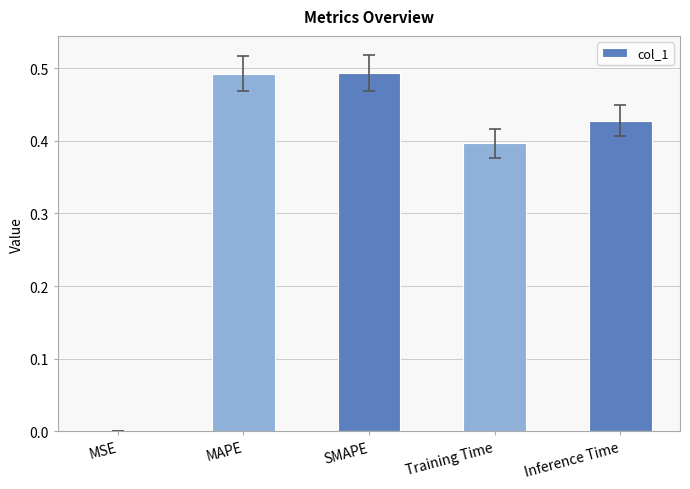

True or false: the data shows 0.3 at MAPE.

False